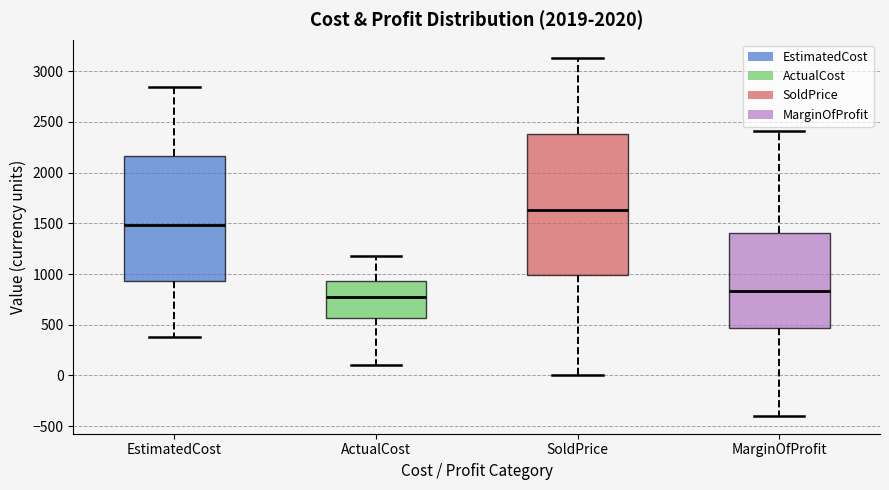

Reading left to right, read every box against the y-axis: the position of its median line, the range the box covers, and the ends of its whiskers. The values are not printed on the chart, so give them approximately, as read against the axis.

EstimatedCost: median 1500, box 950 to 2150, whiskers 400 to 2850
ActualCost: median 750, box 550 to 950, whiskers 100 to 1150
SoldPrice: median 1650, box 1000 to 2400, whiskers 0 to 3150
MarginOfProfit: median 850, box 450 to 1400, whiskers -400 to 2400